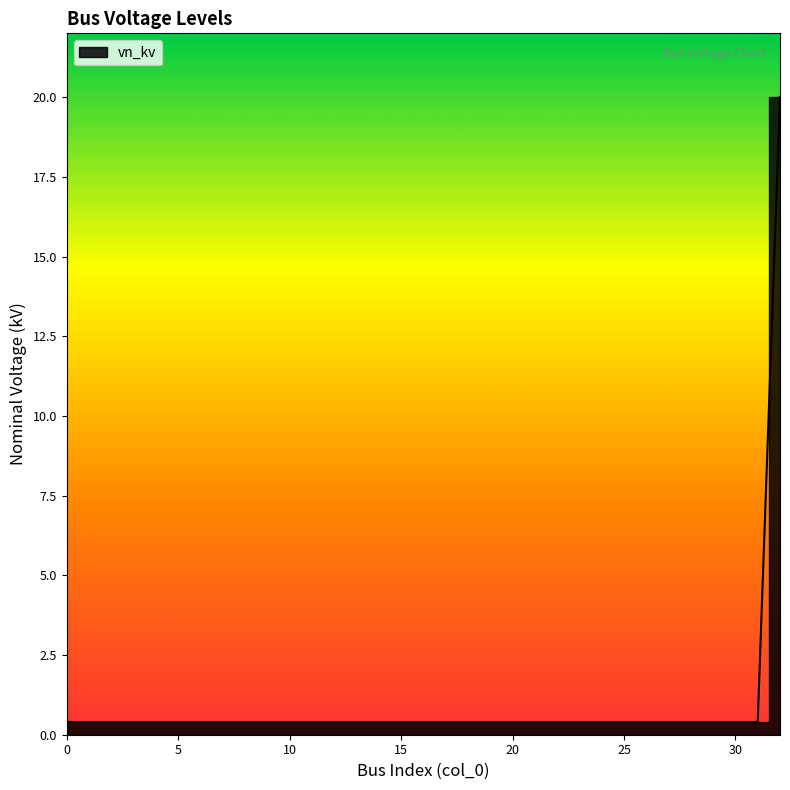

What is the value of the 29th point from the left?

0.4